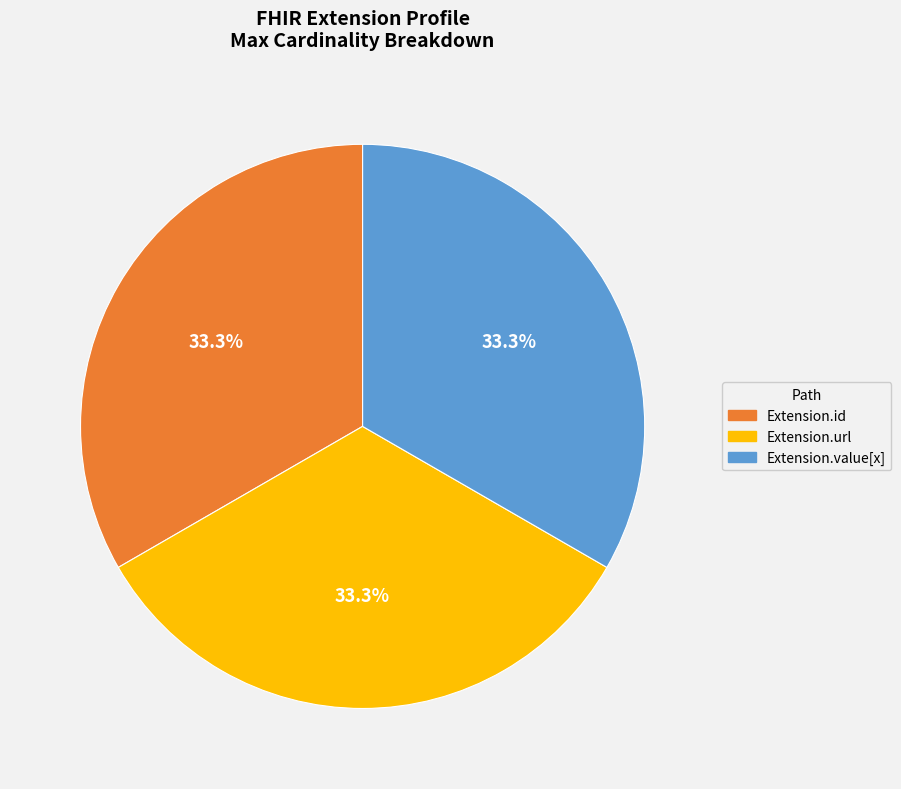

Is there a majority slice in this chart?

No